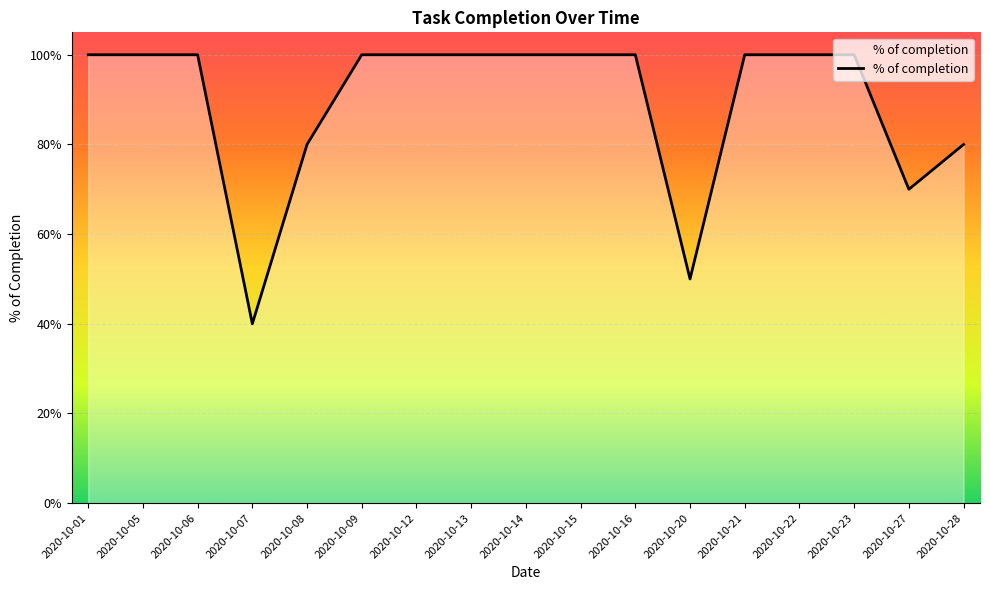

Between 2020-10-12 and 2020-10-15, which is larger?

2020-10-12